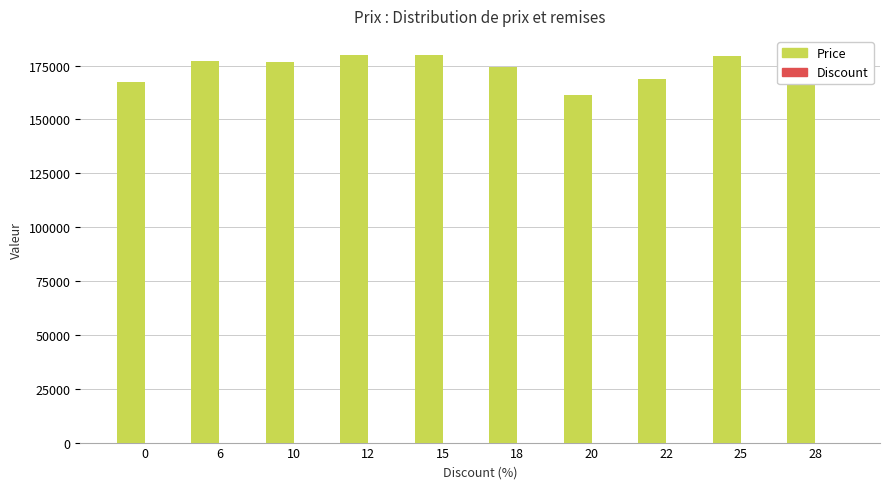

Which series has the largest total across all categories?

Price